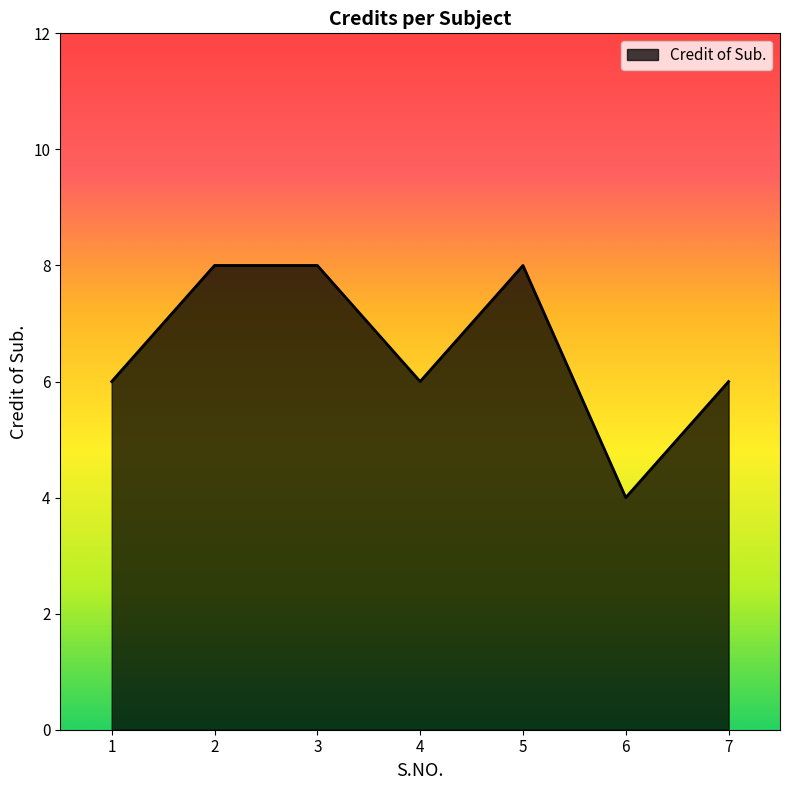

Does the chart have visible grid lines?

No